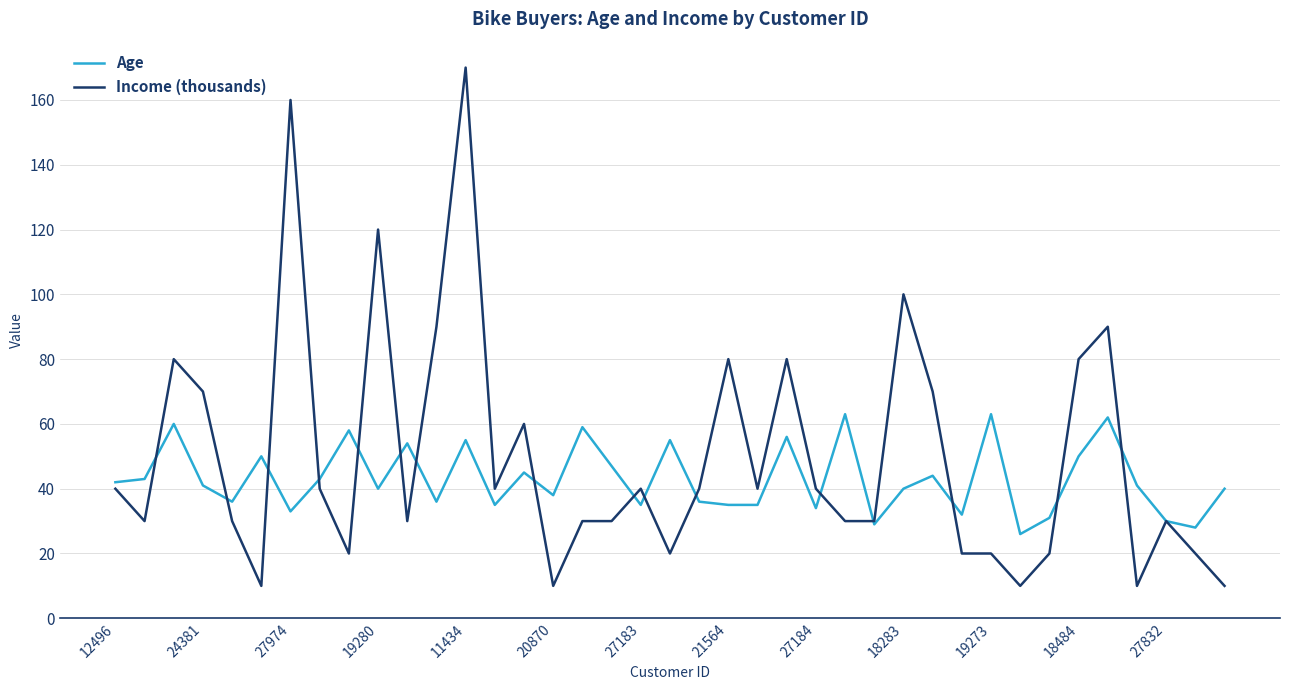

What is the lowest value of the Age series?

26